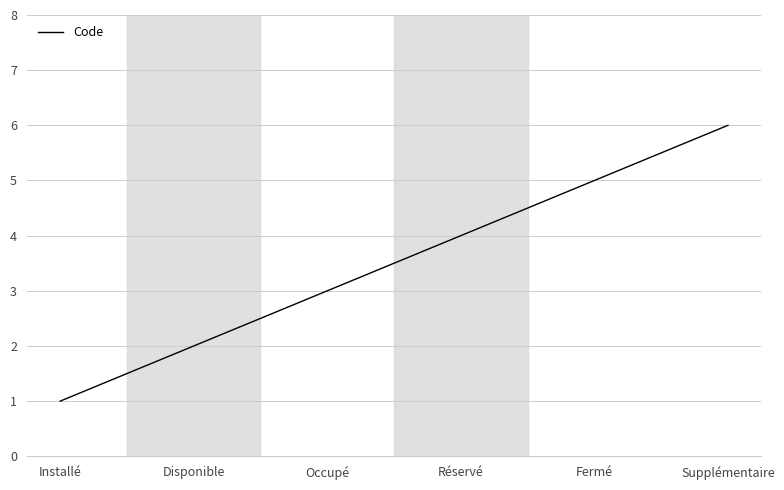

What is the ratio of the value at Disponible to the value at Occupé?

0.7